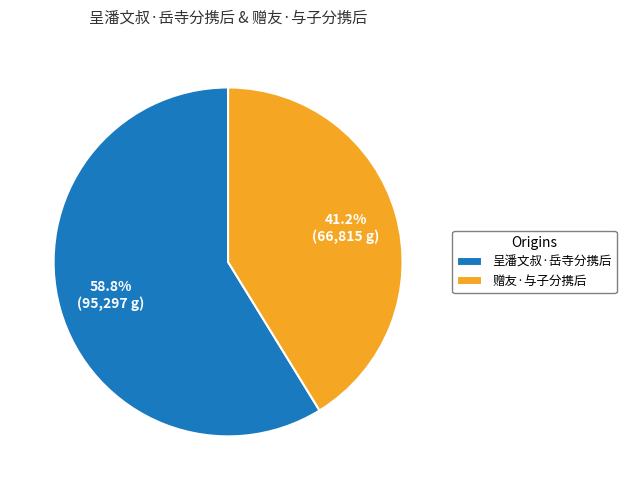

Approximately how many times larger is the value at 赠友·与子分携后 compared to 呈潘文叔·岳寺分携后?

0.7